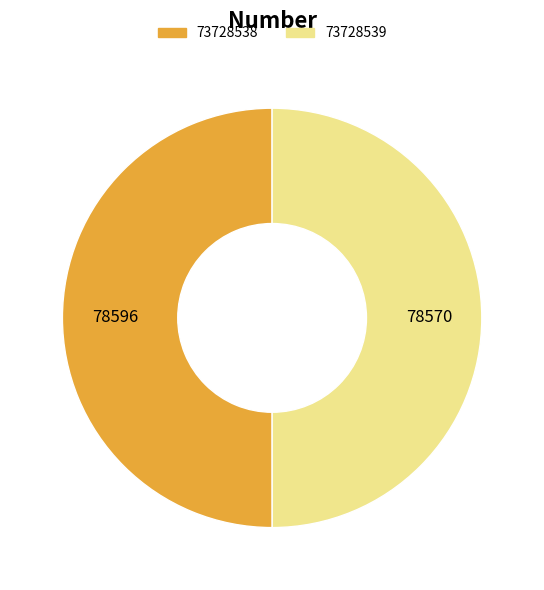

Approximately how many times larger is the value at 73728539 compared to 73728538?

1.0